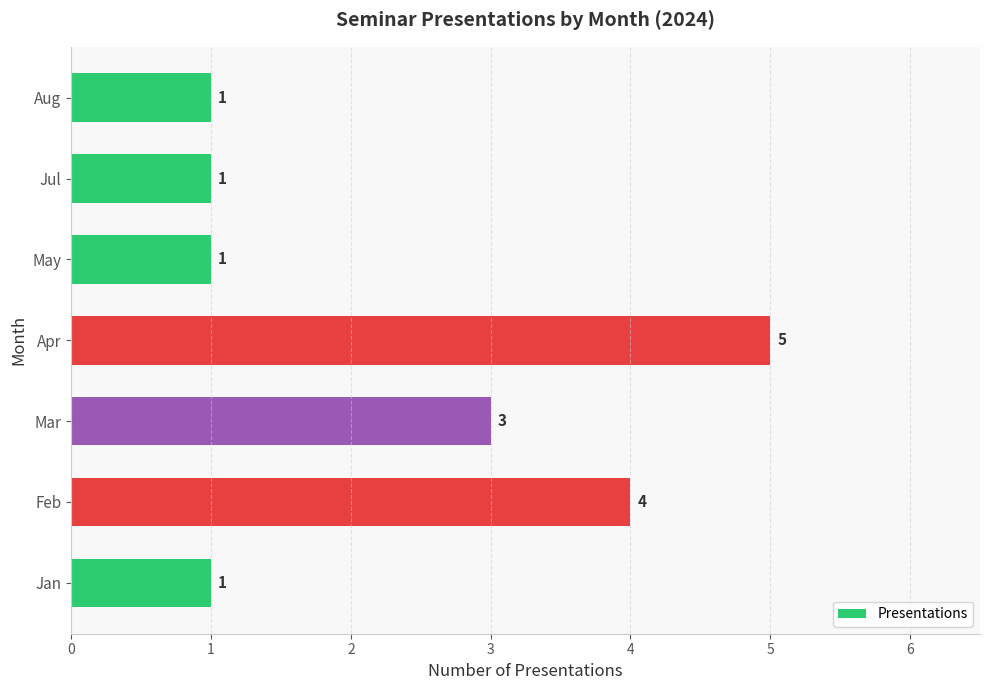

What is the difference between the maximum and minimum values?

4